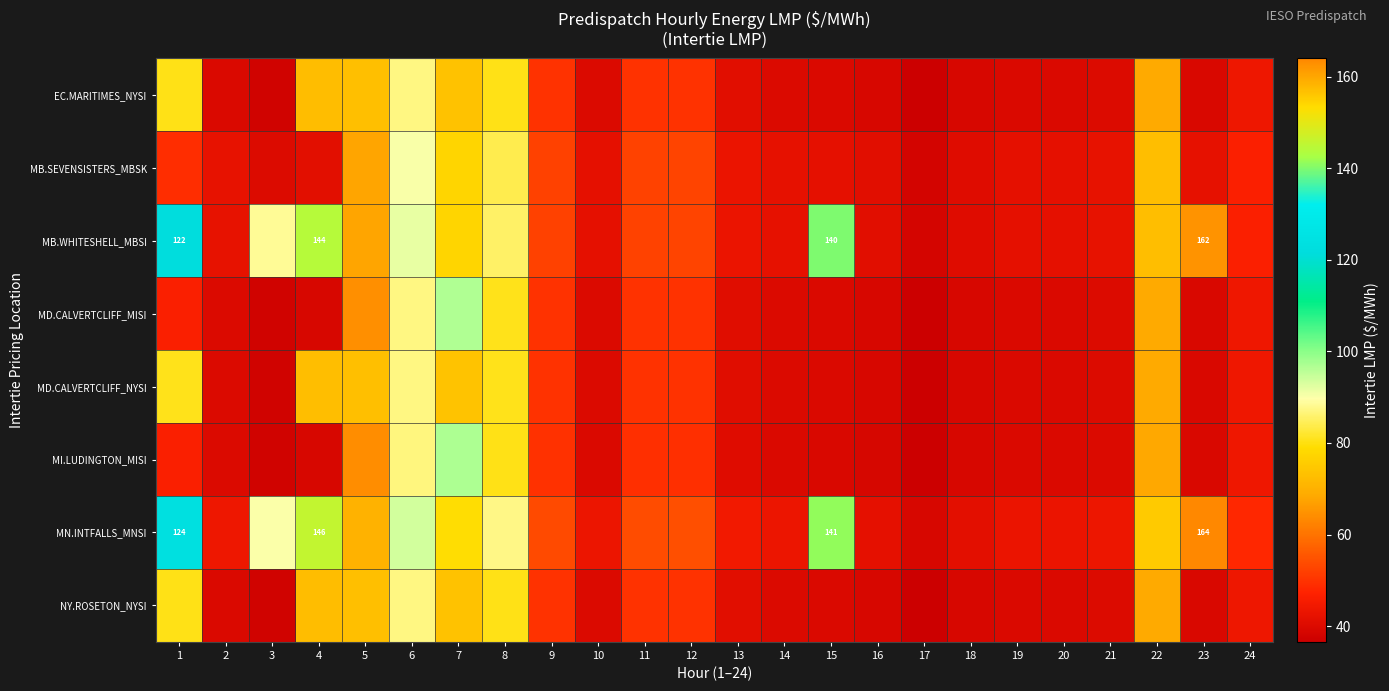

The MD.CALVERTCLIFF_MISI series shows 70.9 at 15. True or false?

False